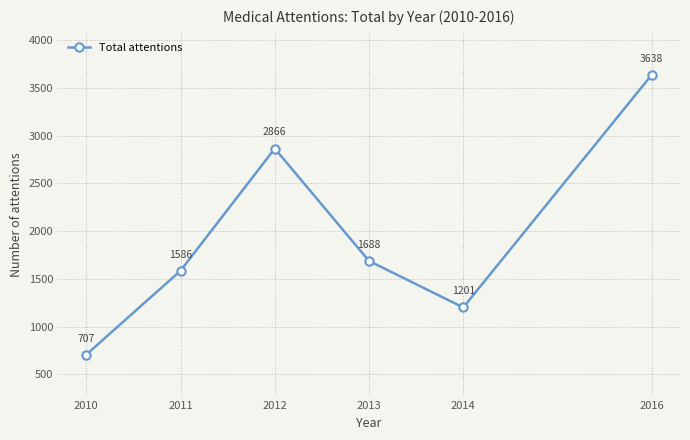

How many lines are shown in the chart?

1